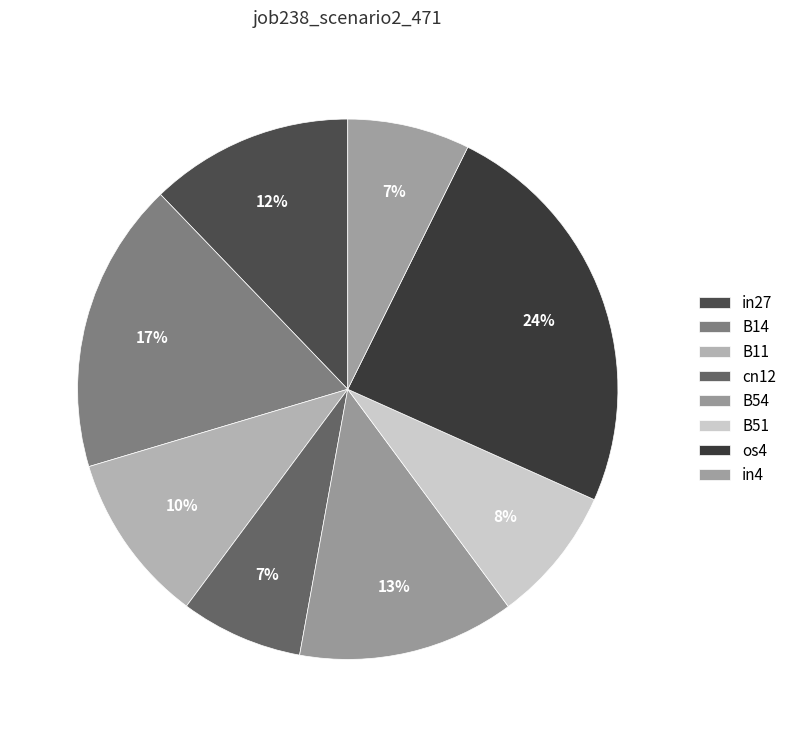

What percentage is the B14 slice, to the nearest percent?

17%